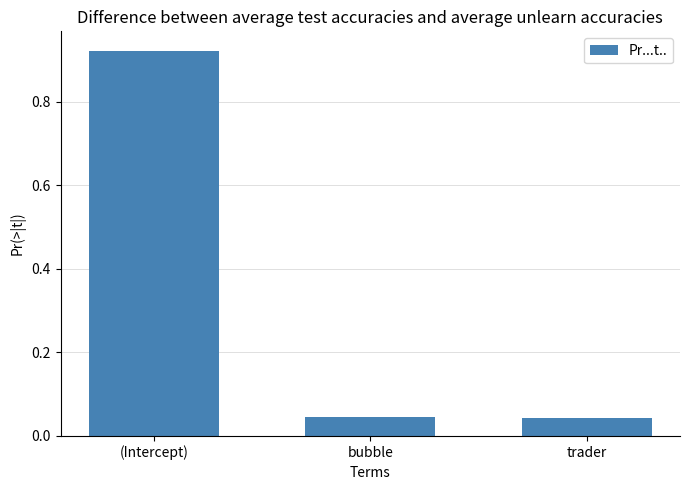

Does the chart contain any negative values?

No